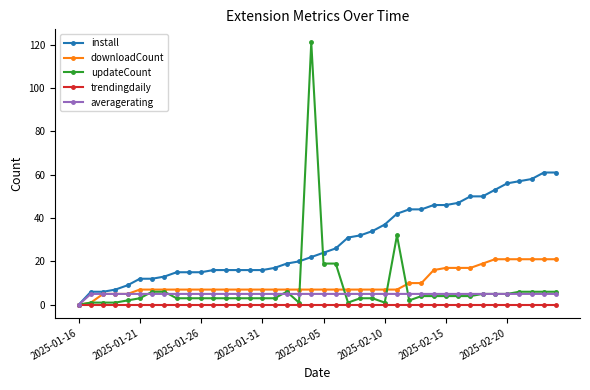

True or false: updateCount has more than 0 points higher than both neighbors.

True